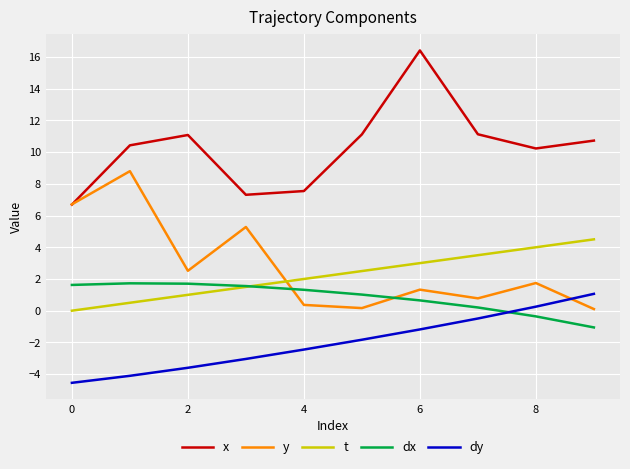

Which series has the largest total across all categories?

x